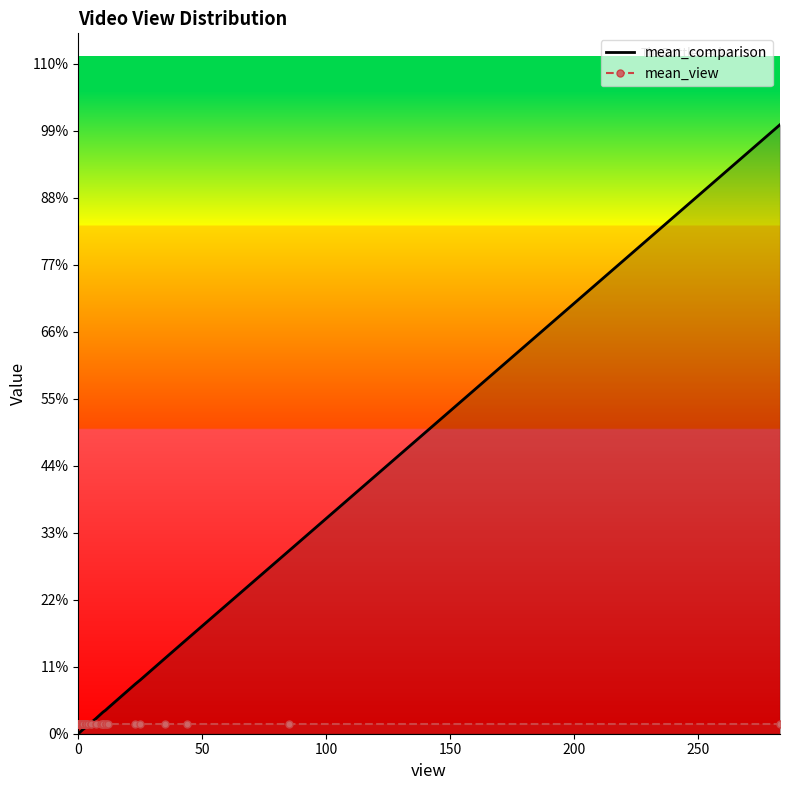

What are all the series names shown in the legend?

mean_comparison, mean_view